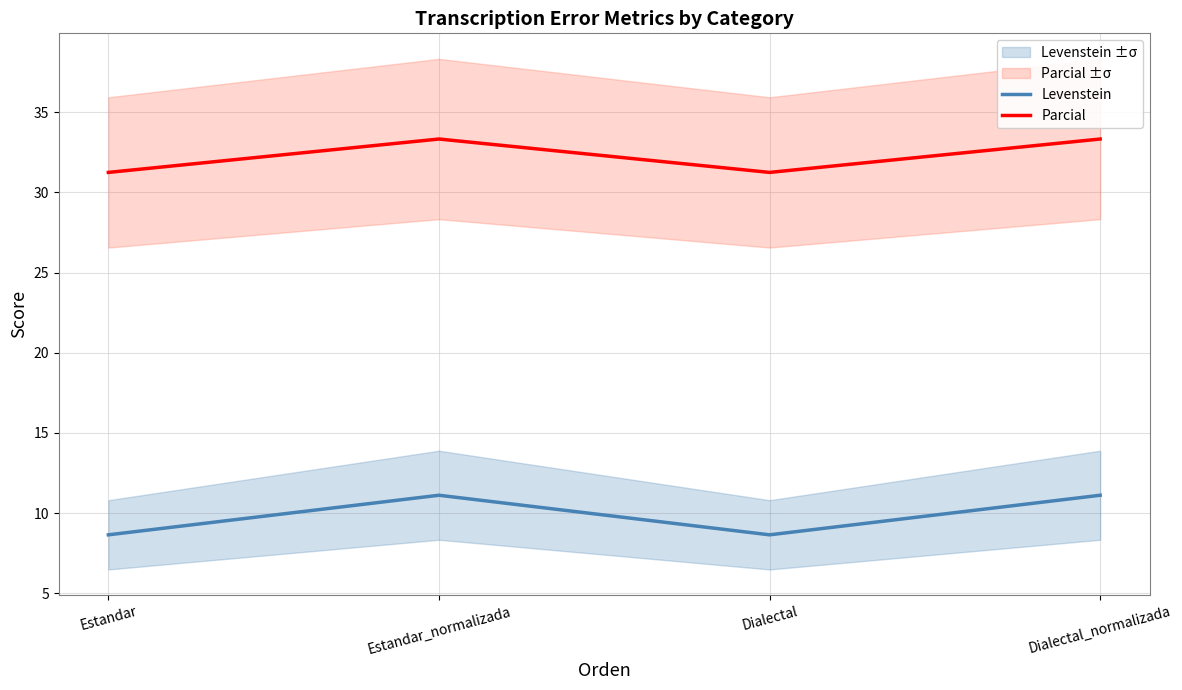

What is the difference between the Parcial values at Dialectal and Dialectal_normalizada?

2.1